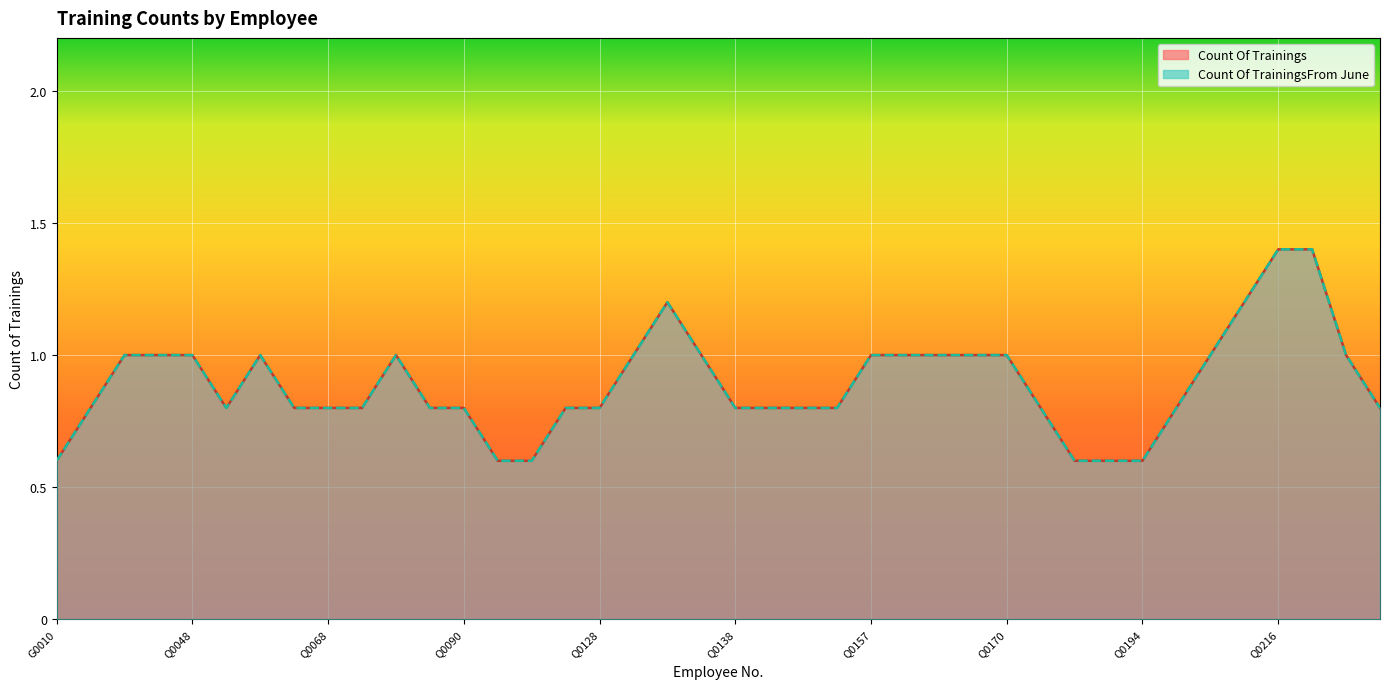

The Count Of TrainingsFrom June series shows 1 at Q0150. True or false?

False